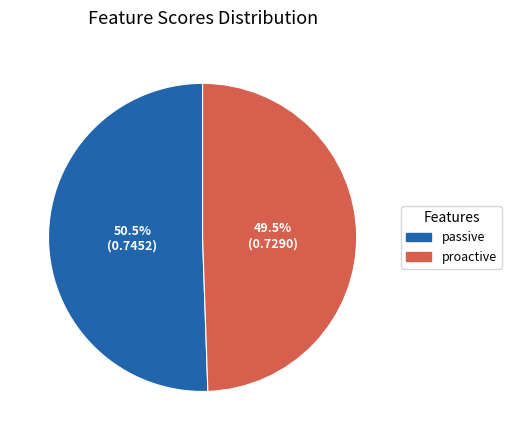

Rank the categories by value from highest to lowest.

passive, proactive